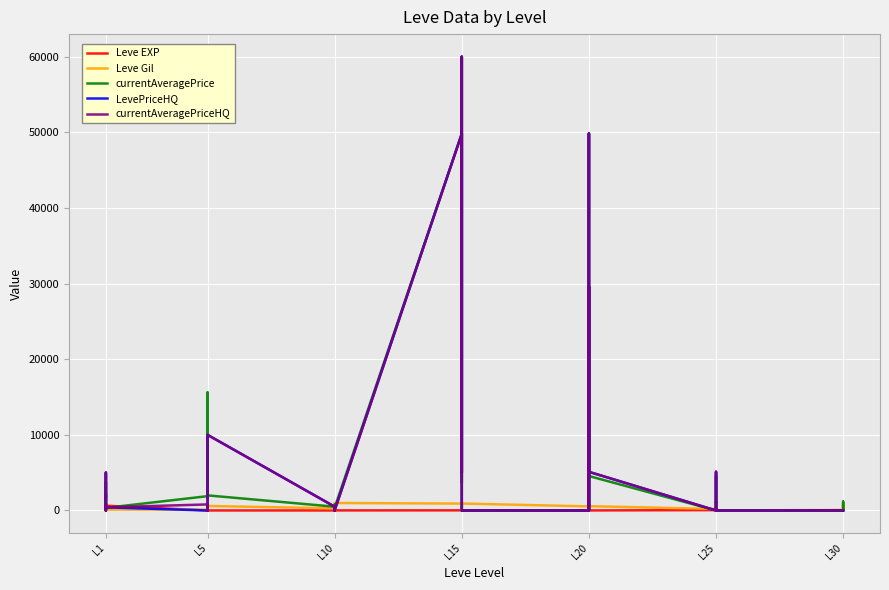

Which series ends up on top after the final intersection of Leve EXP and LevePriceHQ?

Leve EXP